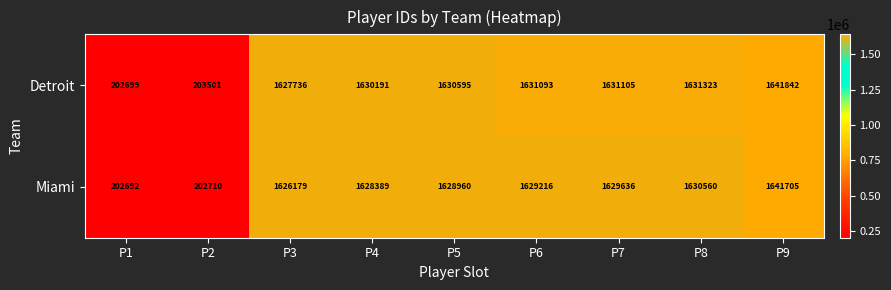

Count the number of categories in the chart.

9